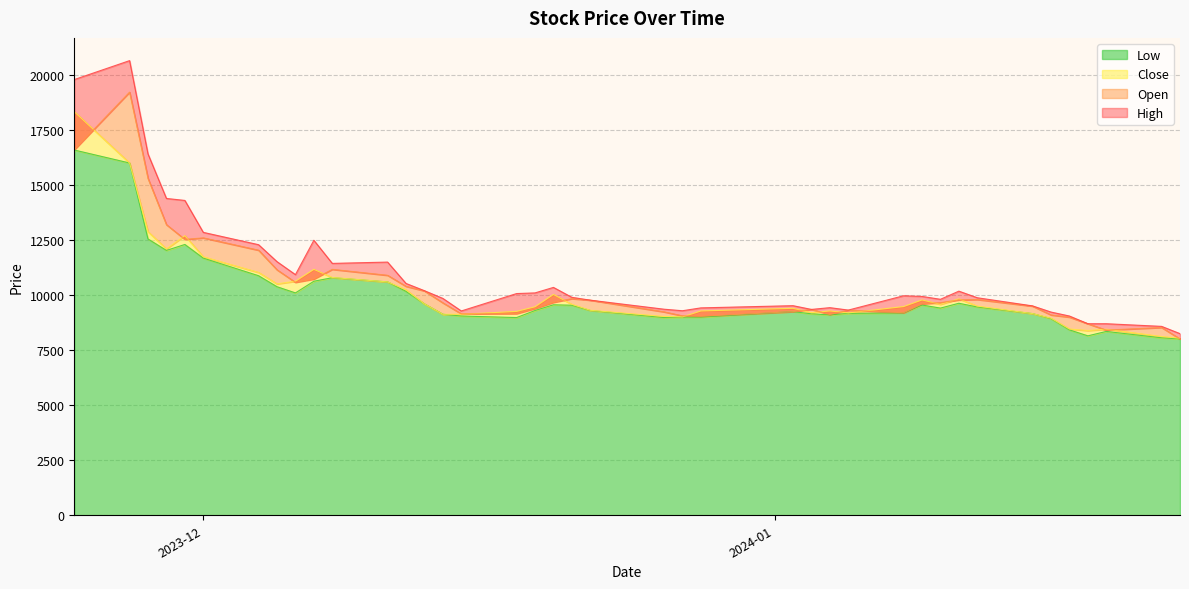

List the series in order of their overall mean, lowest first.

Low, Close, Open, High